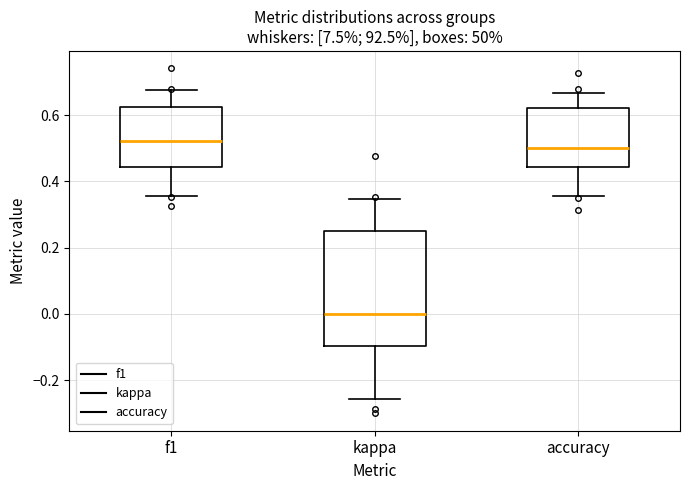

Reading left to right, read every box against the y-axis: the position of its median line, the range the box covers, and the ends of its whiskers. The values are not printed on the chart, so give them approximately, as read against the axis.

f1: median 0.52, box 0.44 to 0.62, whiskers 0.36 to 0.68
kappa: median 0.00, box -0.10 to 0.24, whiskers -0.26 to 0.34
accuracy: median 0.50, box 0.44 to 0.62, whiskers 0.36 to 0.66